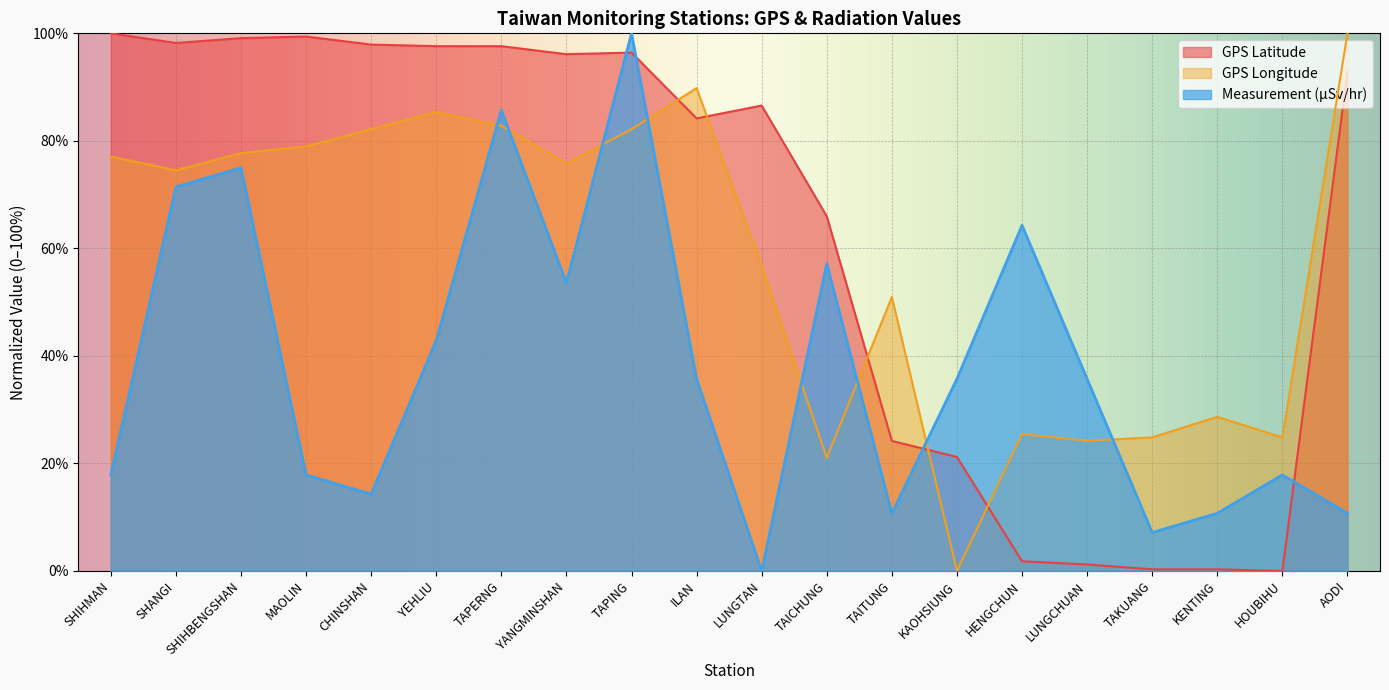

Is the value of Measurement (microSievert/hr) at TAITUNG greater than the value of GPS Latitude at ILAN?

No